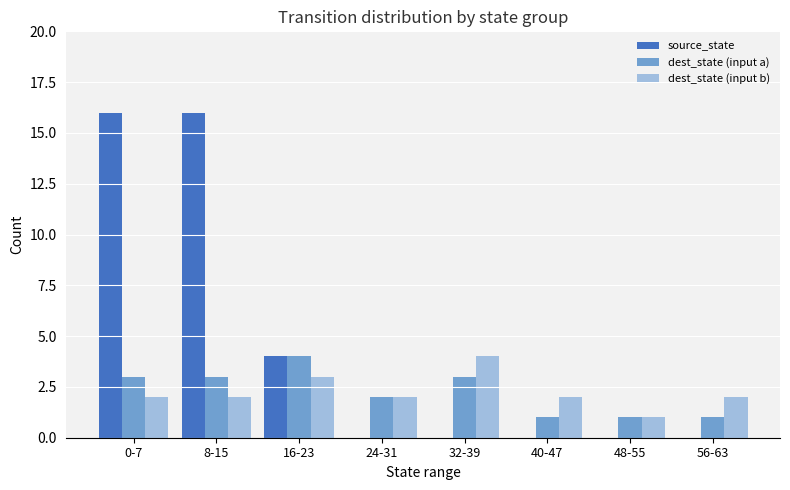

Is it true that dest_state (input a) equals 1 at 48-55?

True